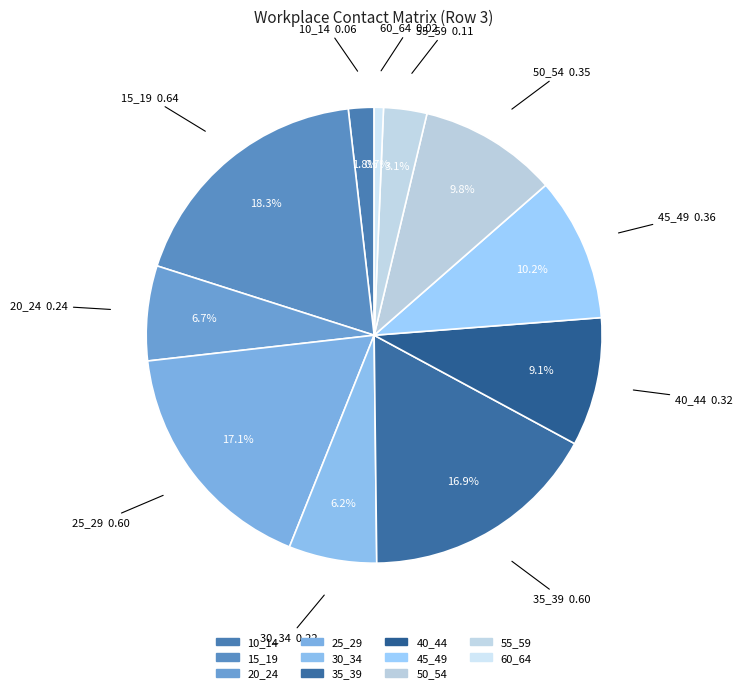

Between 40_44 and 20_24, which is larger?

40_44